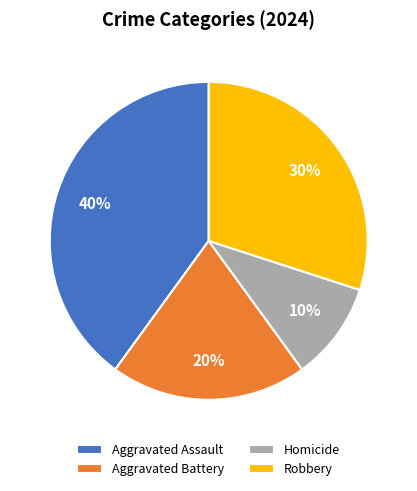

True or false: Aggravated Battery accounts for 20% of the total.

True